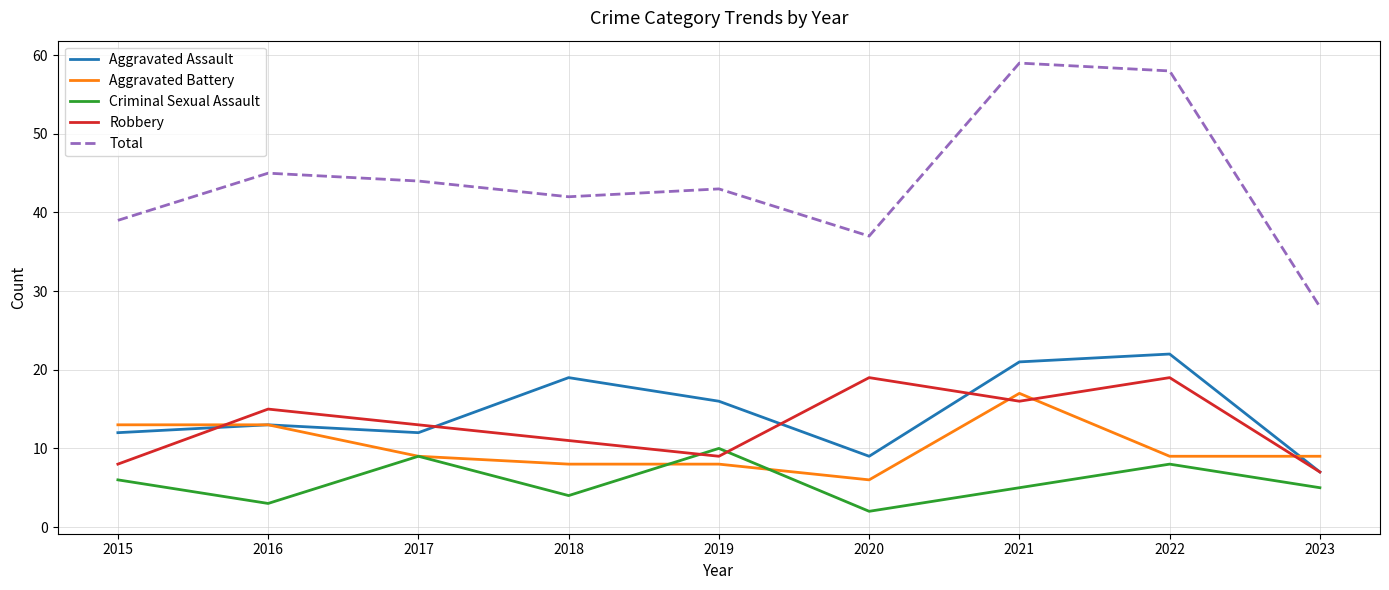

Which series has the widest spread of values?

Total